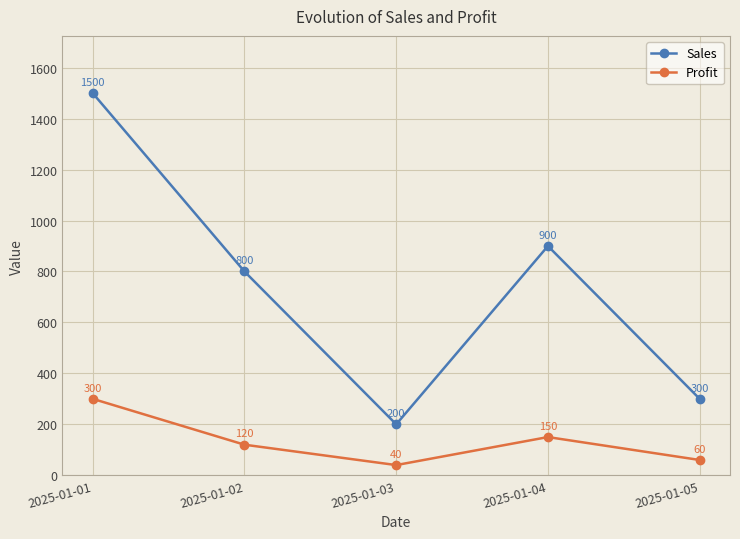

What is the minimum value shown in the chart?

40